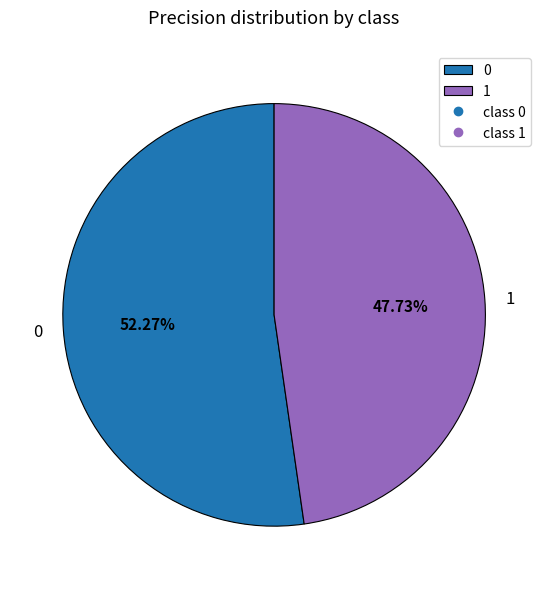

To the nearest percent, what is the combined percentage of 0 and 1?

100%